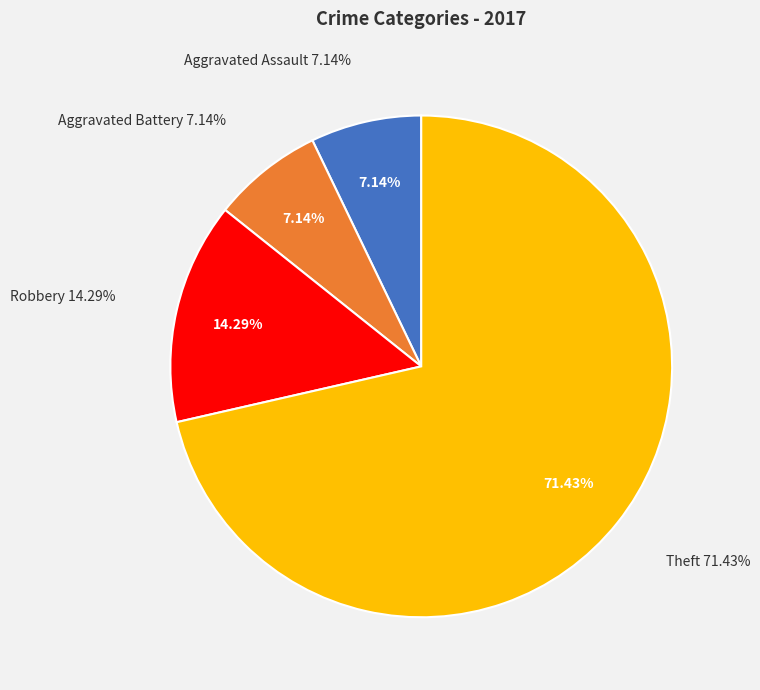

What is the majority slice?

Theft